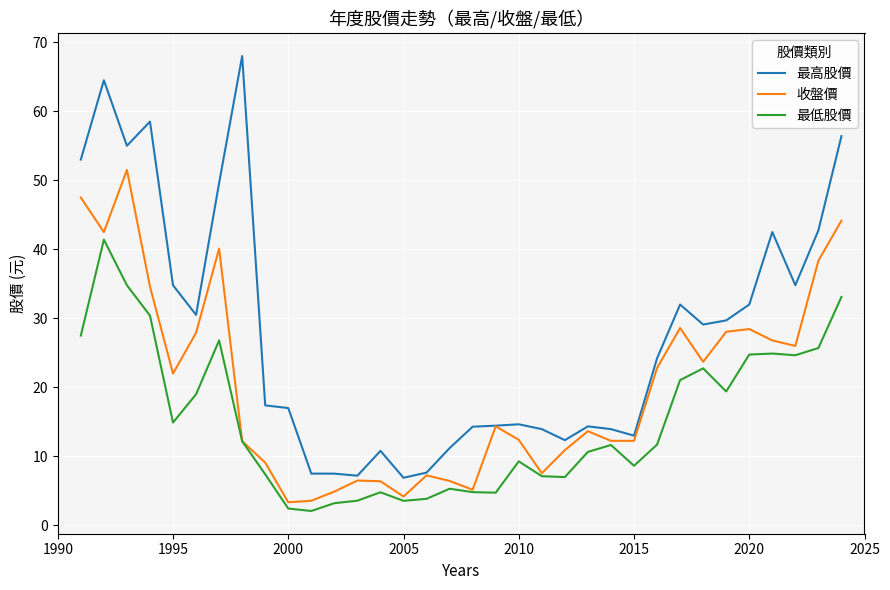

What is the difference between the maximum and second lowest values in the 最低股價 series?

39.0